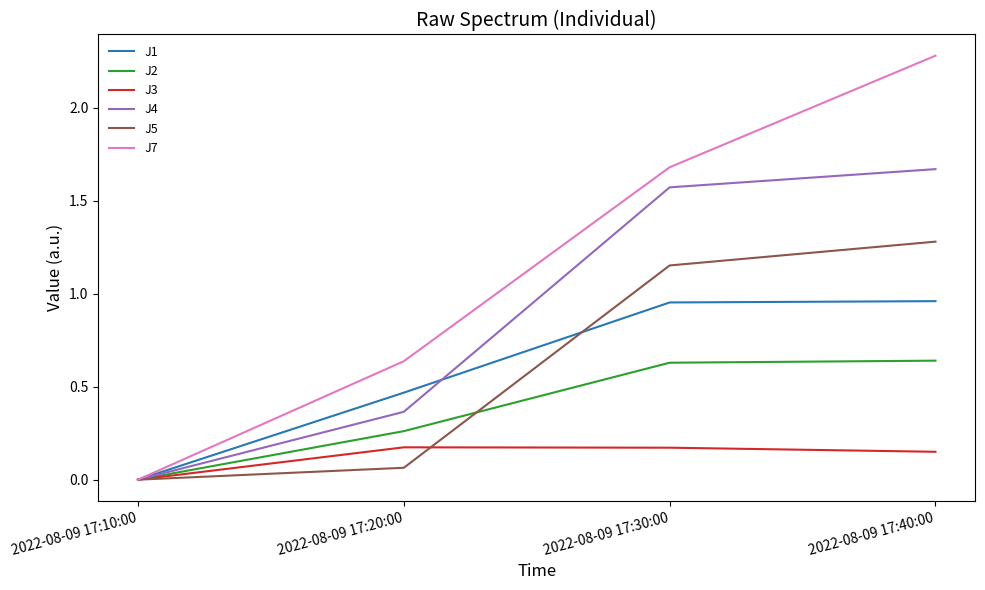

Rank the series by their maximum value, from highest to lowest.

J7, J4, J5, J1, J2, J3